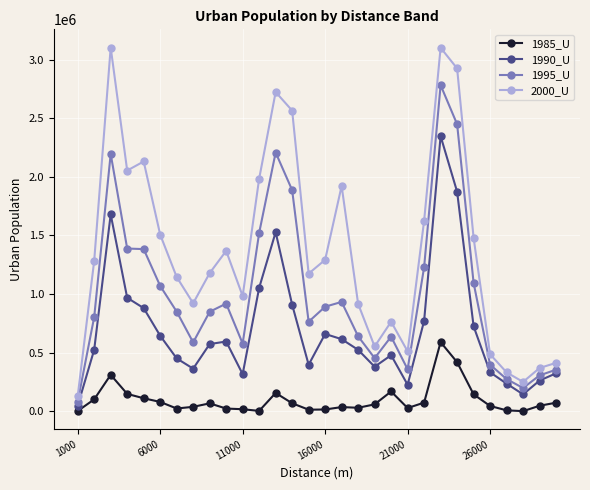

At how many categories does at least one series exceed 41965?

30